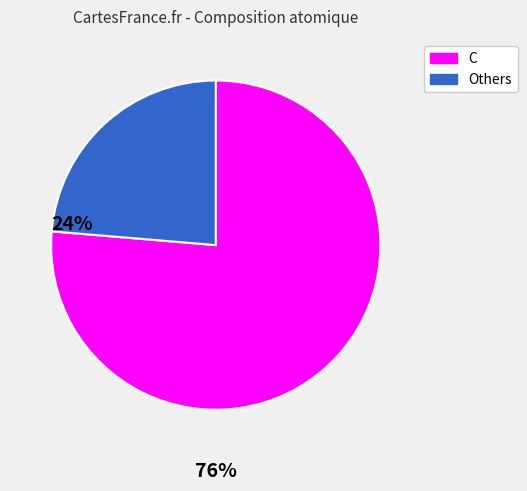

Is it true that C is 69% of the pie?

False